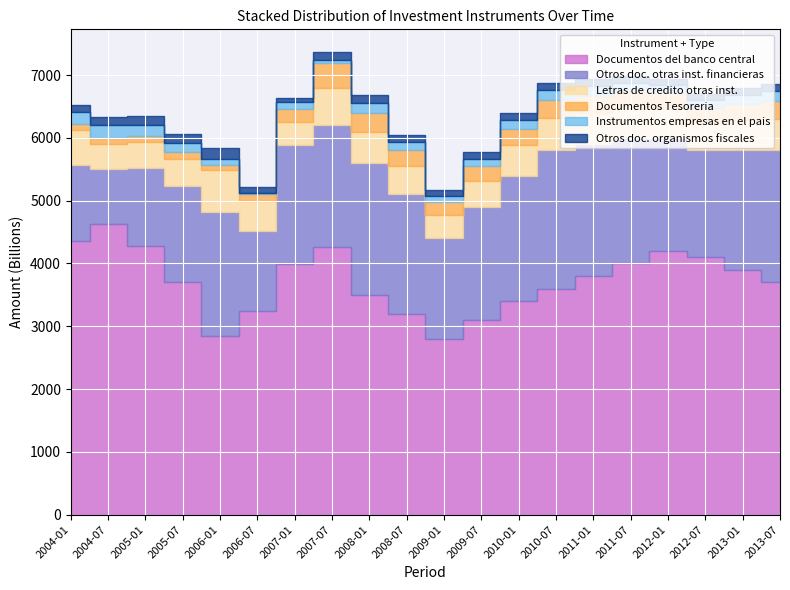

What is the total value across all series at 2010-07?

6880